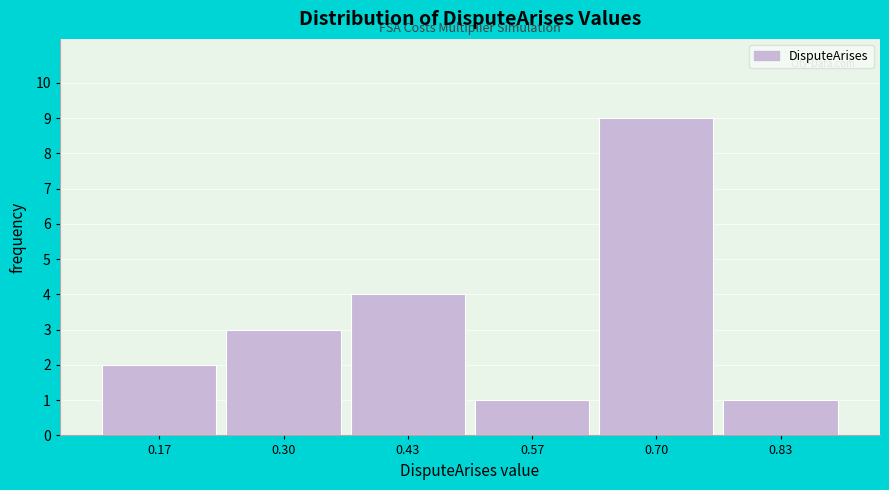

Reading left to right, transcribe this chart: for each bar, give the range it covers on the x-axis and its height. Neither the bar edges nor the heights are printed on the chart, so give them approximately, as read against the axes.

0.10 to 0.24: 2
0.24 to 0.36: 3
0.36 to 0.50: 4
0.50 to 0.64: 1
0.64 to 0.76: 9
0.76 to 0.90: 1